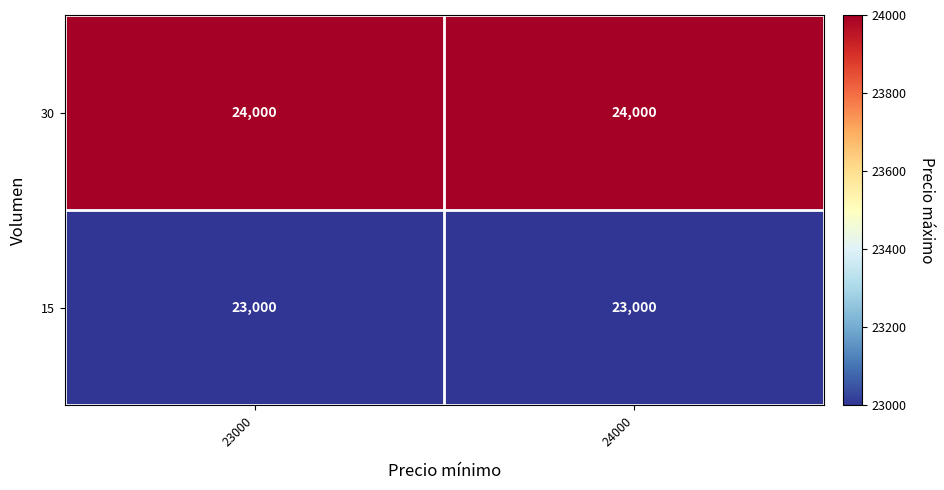

Reading left to right, what are all the values shown in this chart?

30: 24000	24000
15: 23000	23000